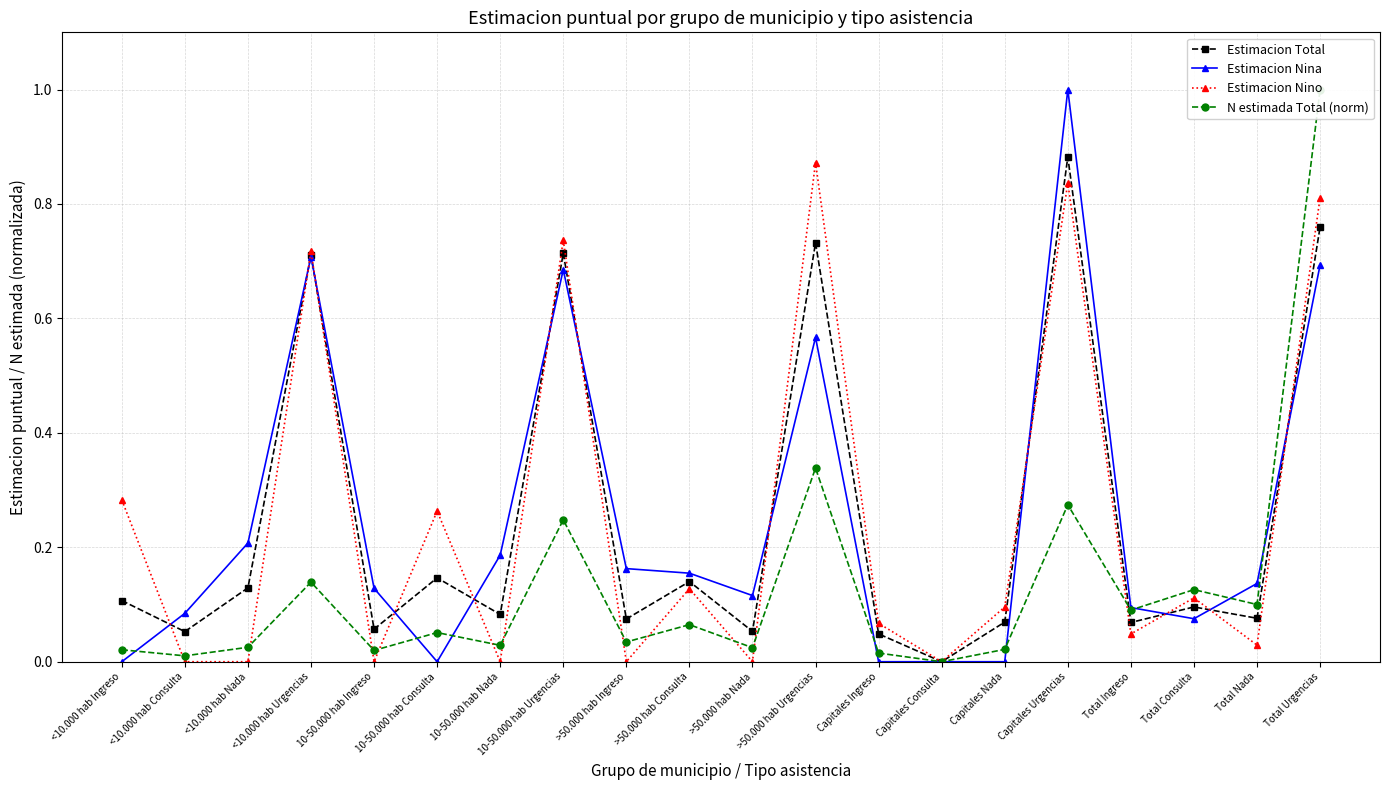

Count the number of data series in this chart.

4